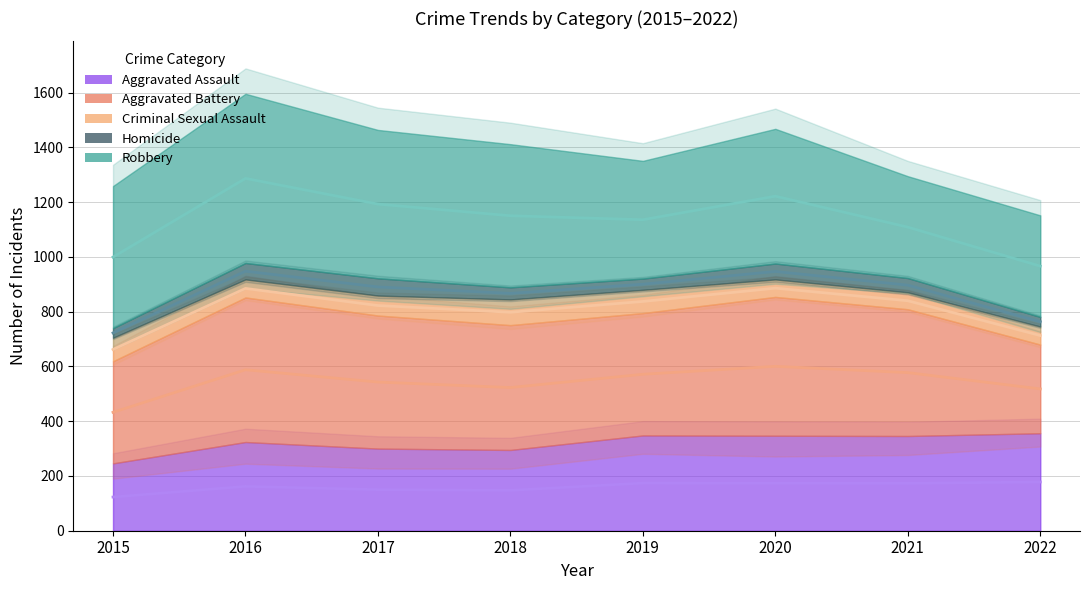

At which label does Aggravated Assault first exceed 346?

2019